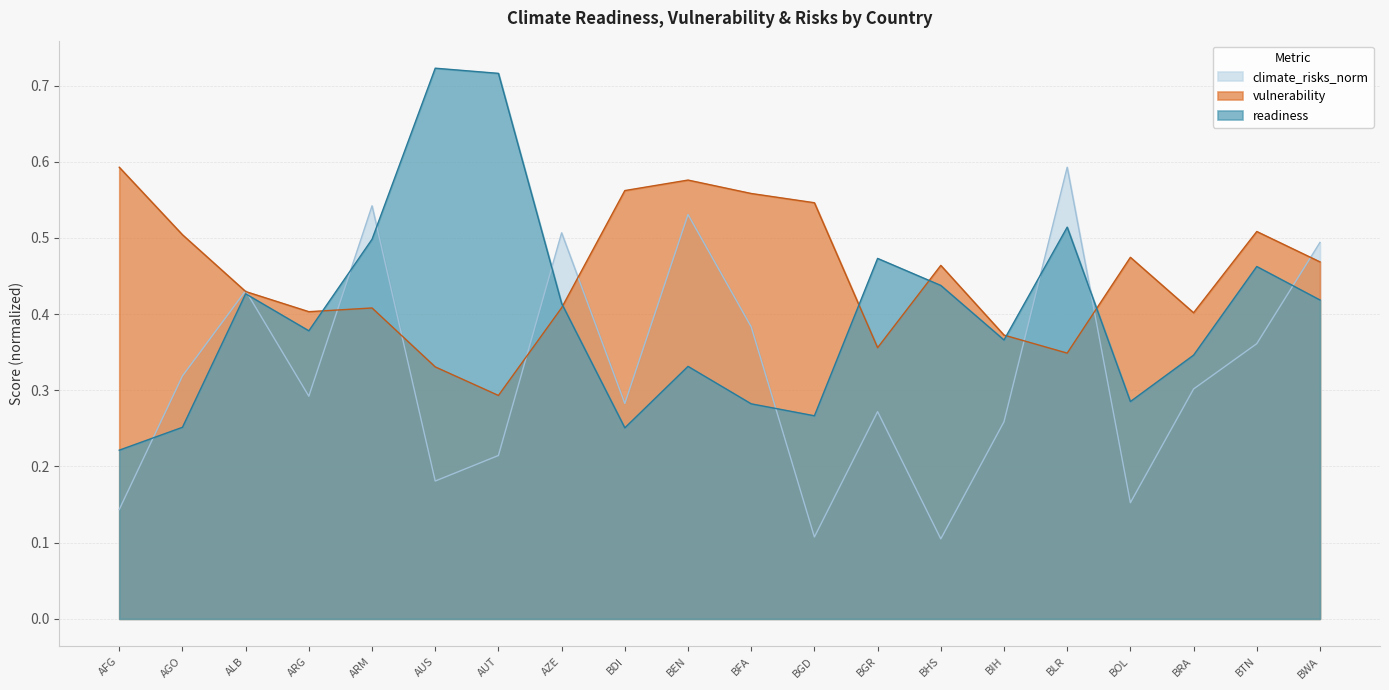

What is the sum of the vulnerability values at ARG and BDI?

1.0